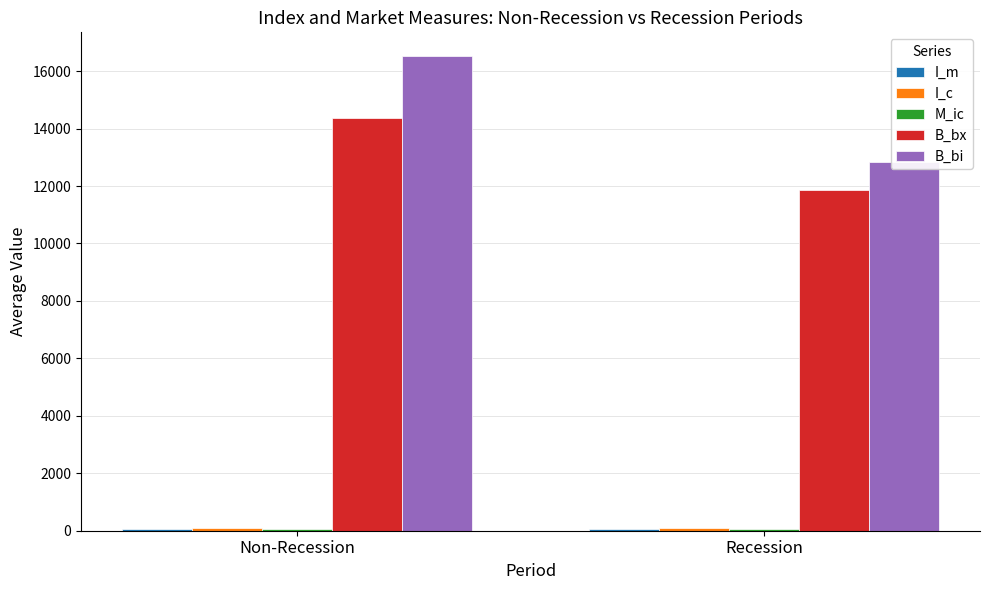

At which label does I_c reach its minimum?

Recession